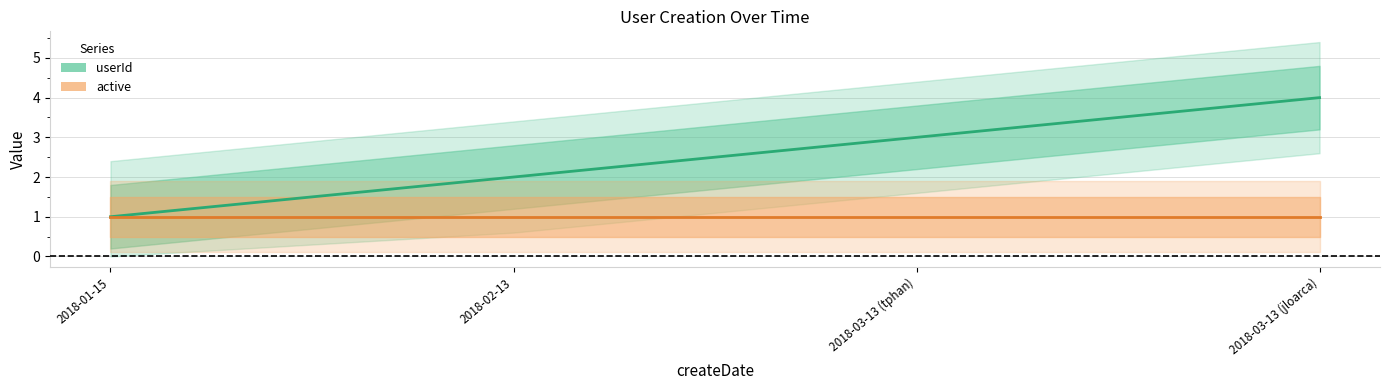

How many lines are shown in the chart?

2